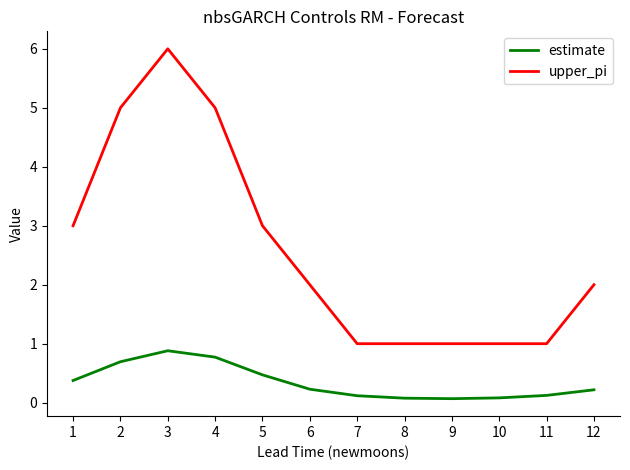

True or false: upper_pi has a value of 6.8 at 2.

False